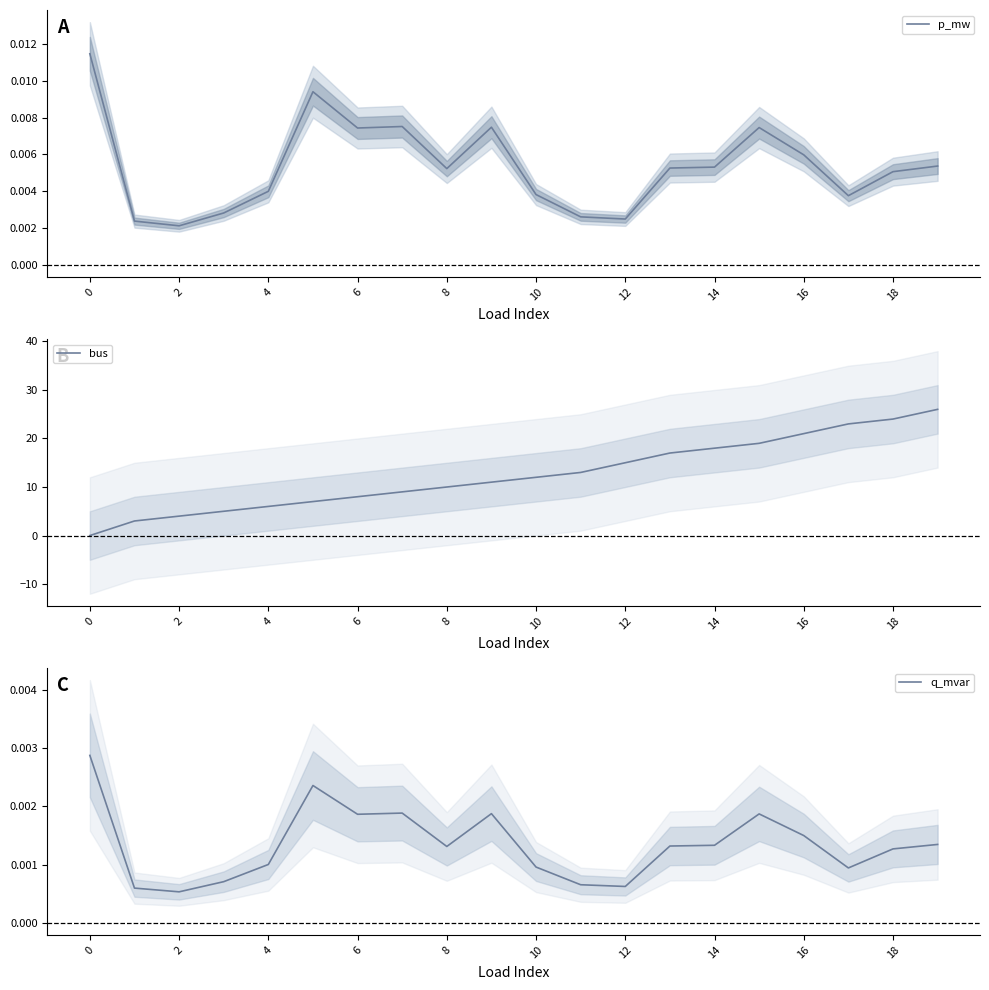

At which category is the sum across all series the highest?

19